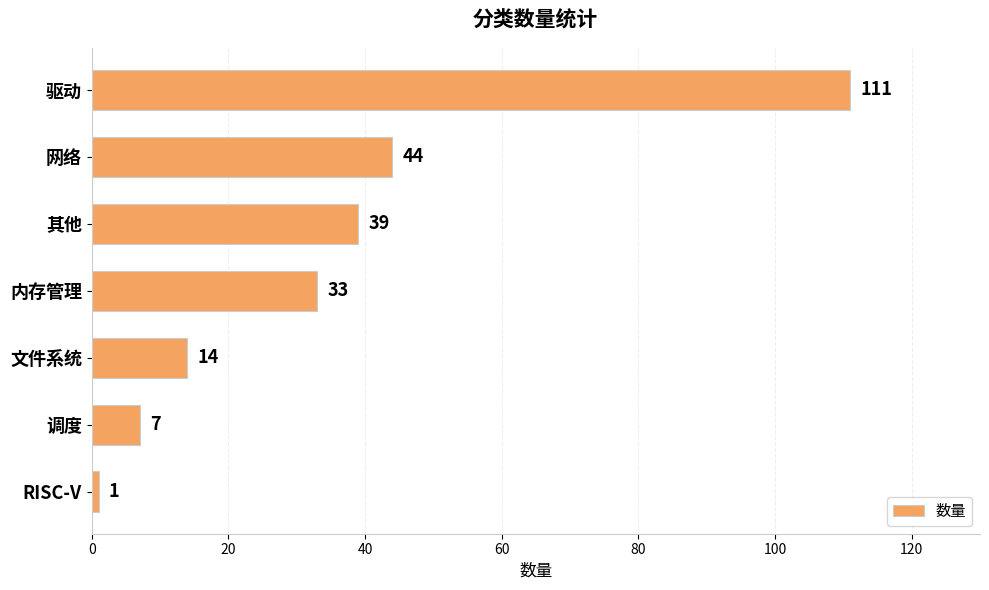

What is the minimum value shown in the chart?

1